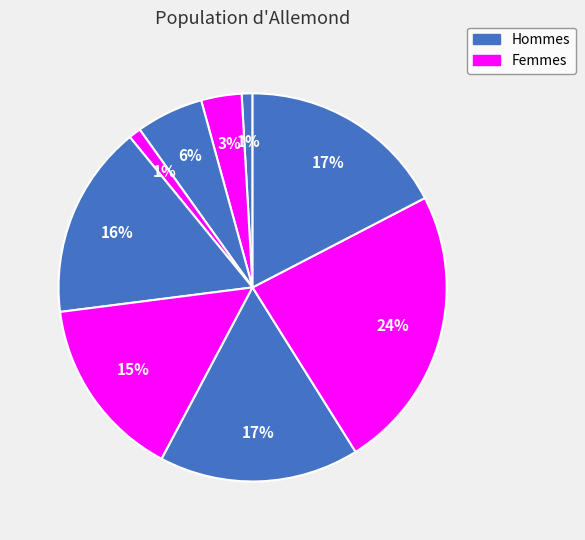

How many slices are in this pie chart?

9